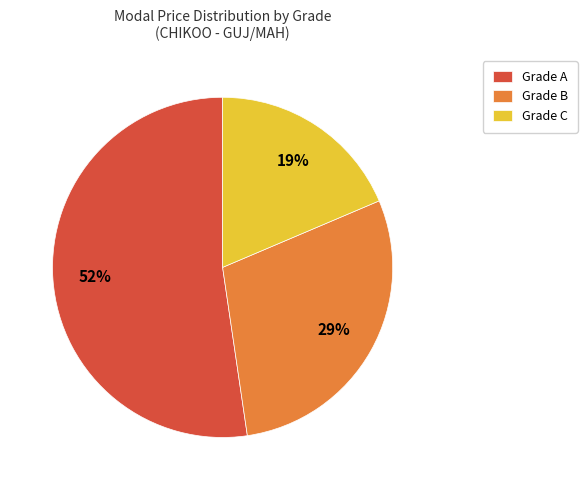

To the nearest percent, what portion does Grade B represent?

29%